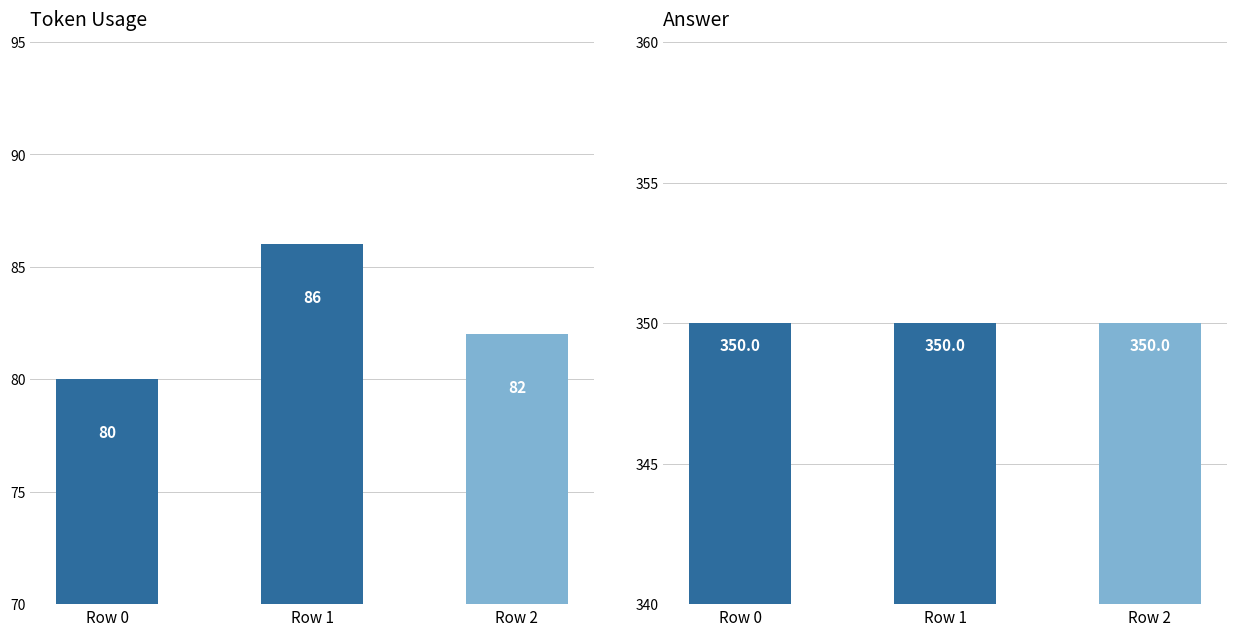

At which label does token_usage reach its peak?

Row 1